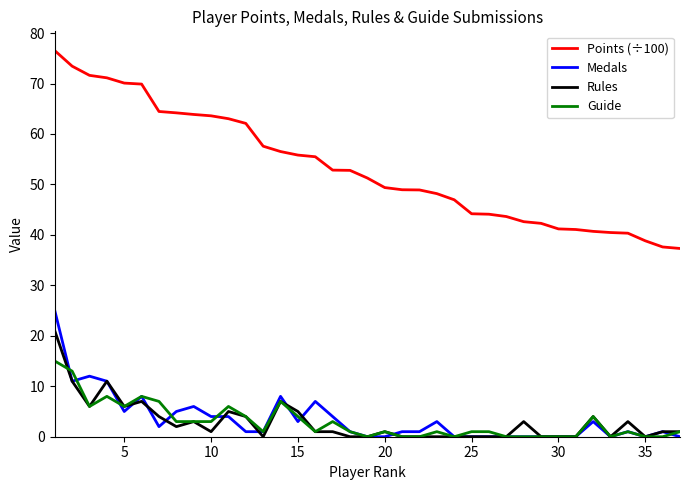

Which series has the largest range (max minus min)?

Points (÷100)